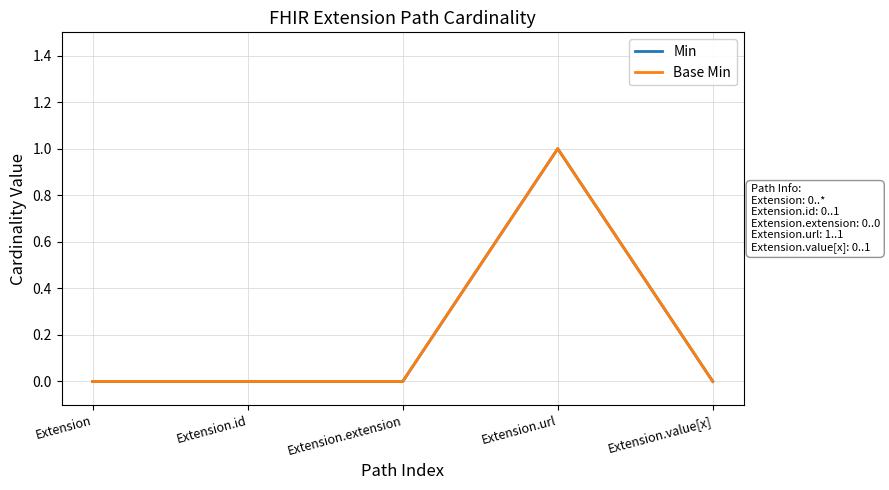

What is the maximum value for Min?

1